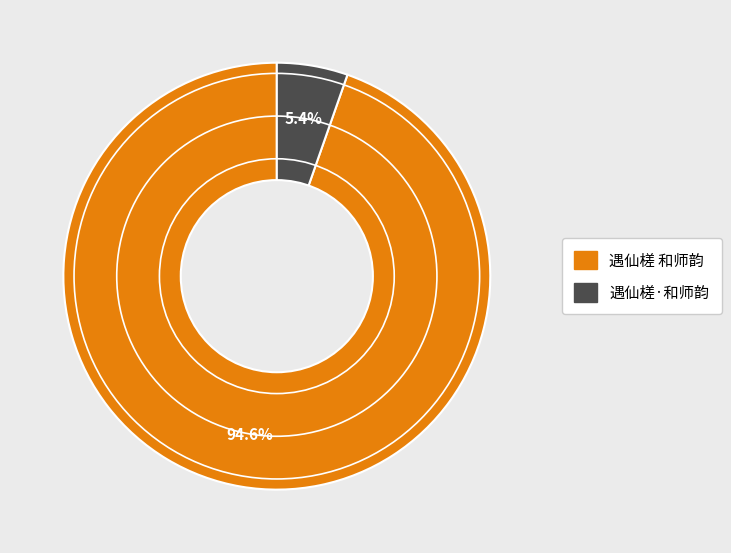

Which category has the smallest portion of the pie?

遇仙槎·和师韵